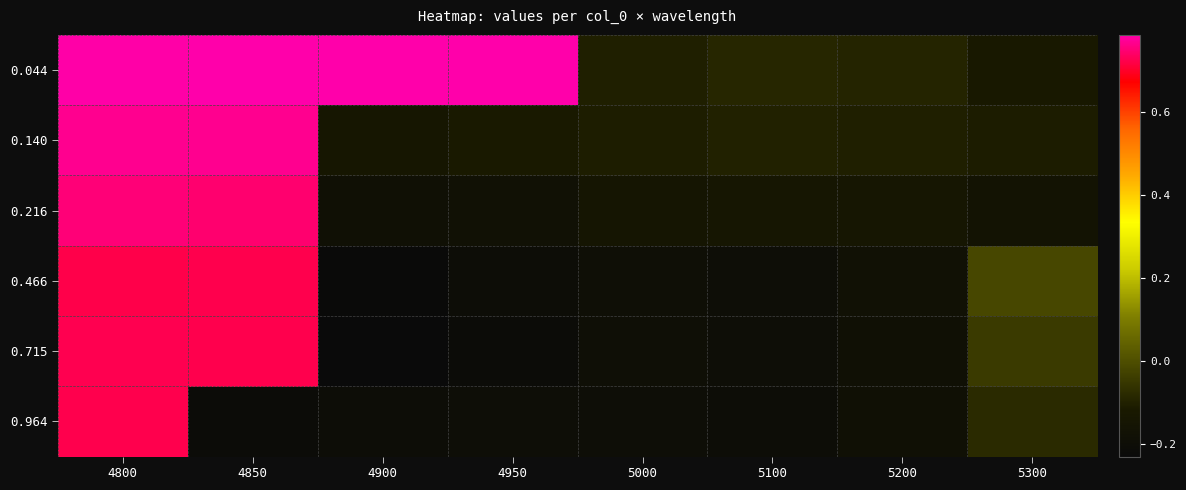

Reading right to left, list all the values displayed in this chart.

0.044: 5300=-0.1	5200=-0.1	5100=-0.1	5000=-0.1	4950=0.8	4900=0.8	4850=0.8	4800=0.8
0.140: 5300=-0.1	5200=-0.1	5100=-0.1	5000=-0.1	4950=-0.1	4900=-0.1	4850=0.8	4800=0.8
0.216: 5300=-0.2	5200=-0.1	5100=-0.1	5000=-0.1	4950=-0.2	4900=-0.2	4850=0.7	4800=0.8
0.466: 5300=-0.0	5200=-0.2	5100=-0.2	5000=-0.2	4950=-0.2	4900=-0.2	4850=0.7	4800=0.7
0.715: 5300=-0.0	5200=-0.2	5100=-0.2	5000=-0.2	4950=-0.2	4900=-0.2	4850=0.7	4800=0.7
0.964: 5300=-0.1	5200=-0.2	5100=-0.2	5000=-0.2	4950=-0.2	4900=-0.2	4850=-0.2	4800=0.7